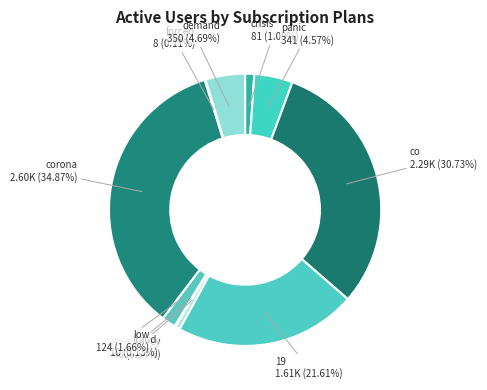

Is it true that crisis is 11% of the pie?

False